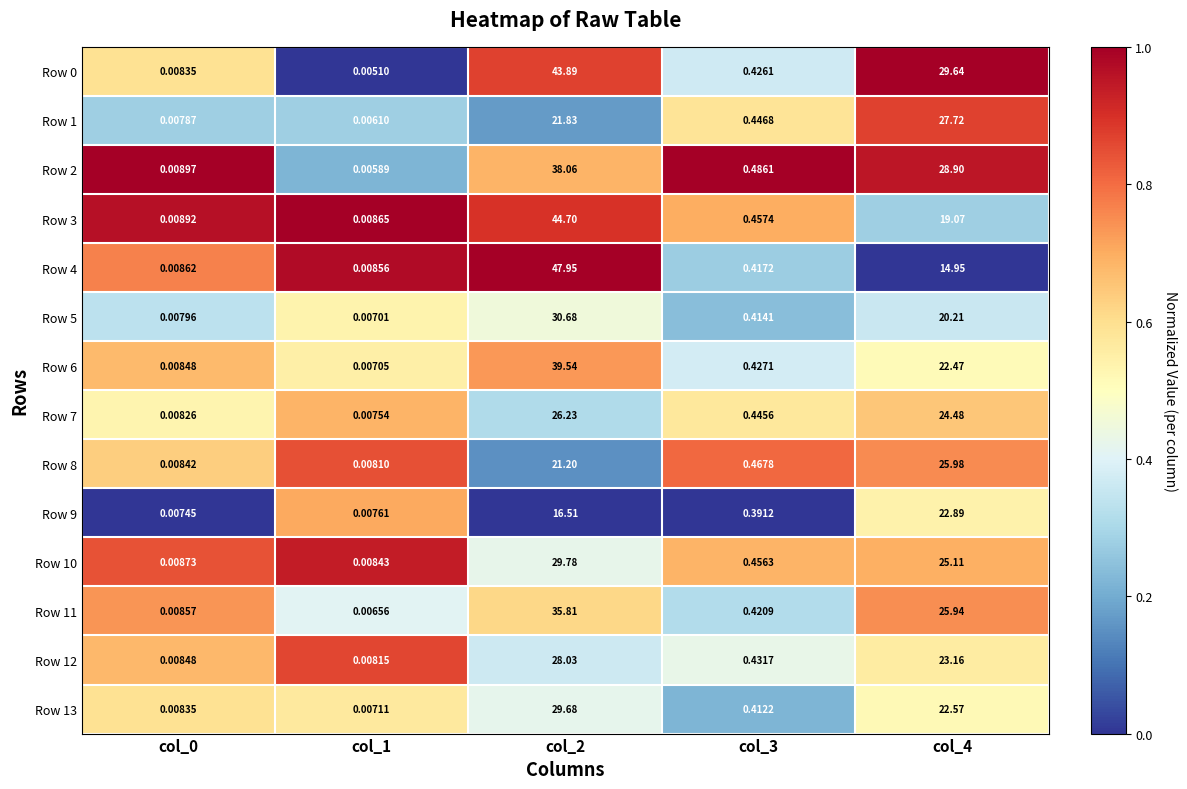

Reading left to right, list all the values displayed in this chart.

Row 0: col_0=0.0	col_1=0.0	col_2=43.9	col_3=0.4	col_4=29.6
Row 1: col_0=0.0	col_1=0.0	col_2=21.8	col_3=0.4	col_4=27.7
Row 2: col_0=0.0	col_1=0.0	col_2=38.1	col_3=0.5	col_4=28.9
Row 3: col_0=0.0	col_1=0.0	col_2=44.7	col_3=0.5	col_4=19.1
Row 4: col_0=0.0	col_1=0.0	col_2=48.0	col_3=0.4	col_4=14.9
Row 5: col_0=0.0	col_1=0.0	col_2=30.7	col_3=0.4	col_4=20.2
Row 6: col_0=0.0	col_1=0.0	col_2=39.5	col_3=0.4	col_4=22.5
Row 7: col_0=0.0	col_1=0.0	col_2=26.2	col_3=0.4	col_4=24.5
Row 8: col_0=0.0	col_1=0.0	col_2=21.2	col_3=0.5	col_4=26.0
Row 9: col_0=0.0	col_1=0.0	col_2=16.5	col_3=0.4	col_4=22.9
Row 10: col_0=0.0	col_1=0.0	col_2=29.8	col_3=0.5	col_4=25.1
Row 11: col_0=0.0	col_1=0.0	col_2=35.8	col_3=0.4	col_4=25.9
Row 12: col_0=0.0	col_1=0.0	col_2=28.0	col_3=0.4	col_4=23.2
Row 13: col_0=0.0	col_1=0.0	col_2=29.7	col_3=0.4	col_4=22.6